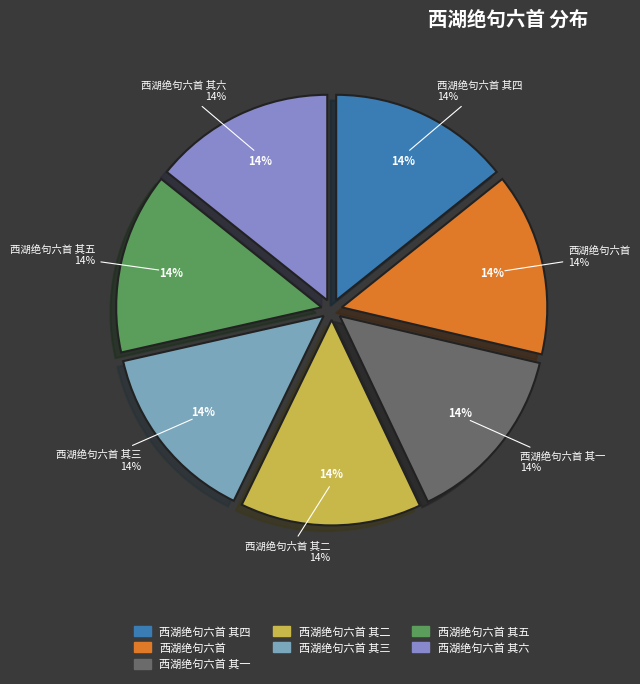

Is there any slice that represents more than half of the pie?

No